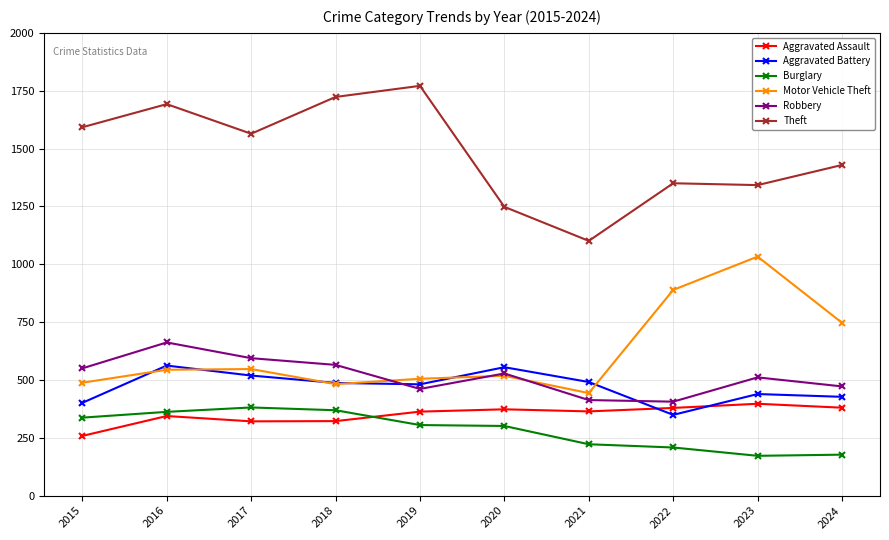

Which category has the highest value in the Aggravated Assault series?

2023